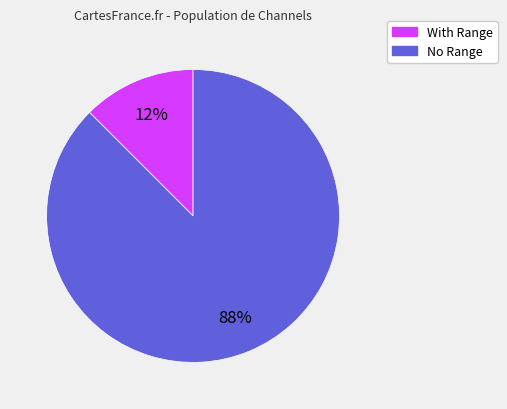

Is there a majority slice in this chart?

Yes